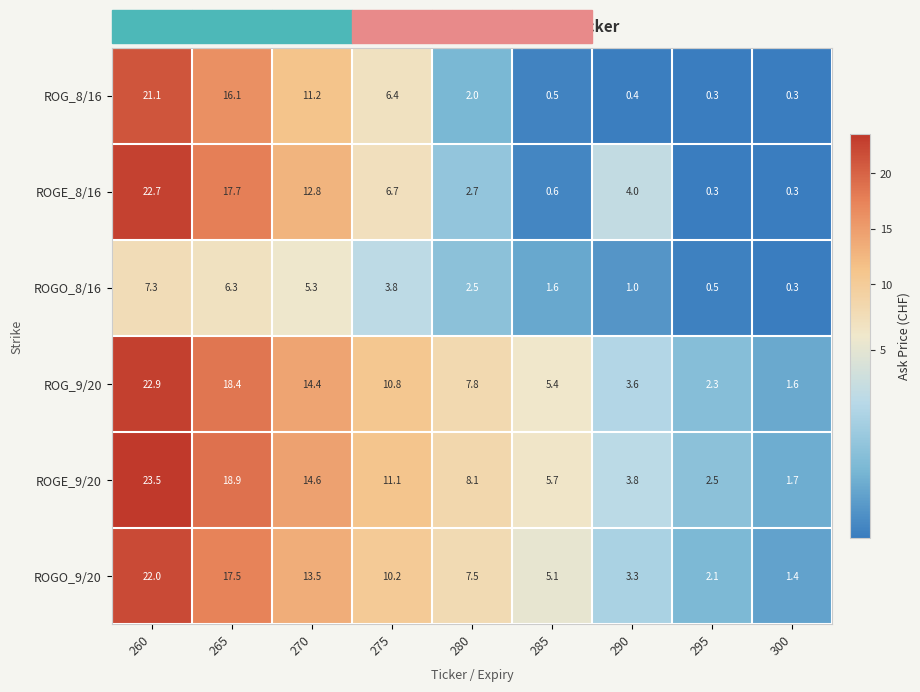

What is the greatest value displayed?

23.5